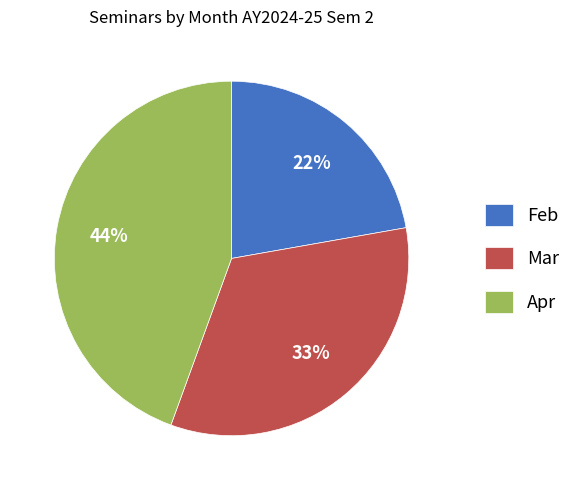

To the nearest percent, what percentage of the pie is Mar?

33%